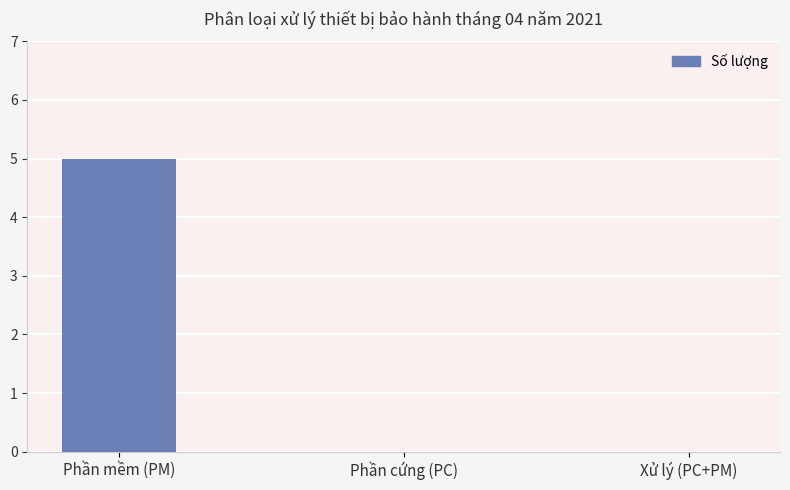

Between Xử lý (PC+PM) and Phần mềm (PM), which is larger?

Phần mềm (PM)